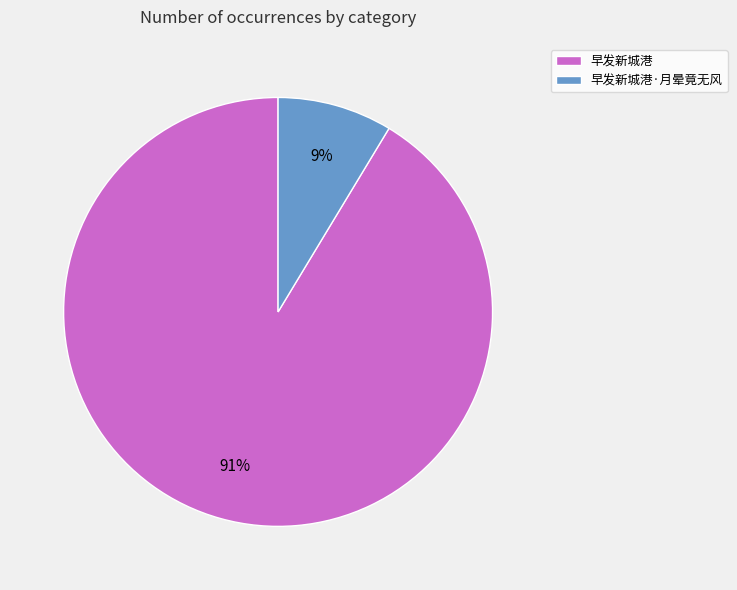

The 早发新城港 slice represents 91% of the pie. True or false?

True